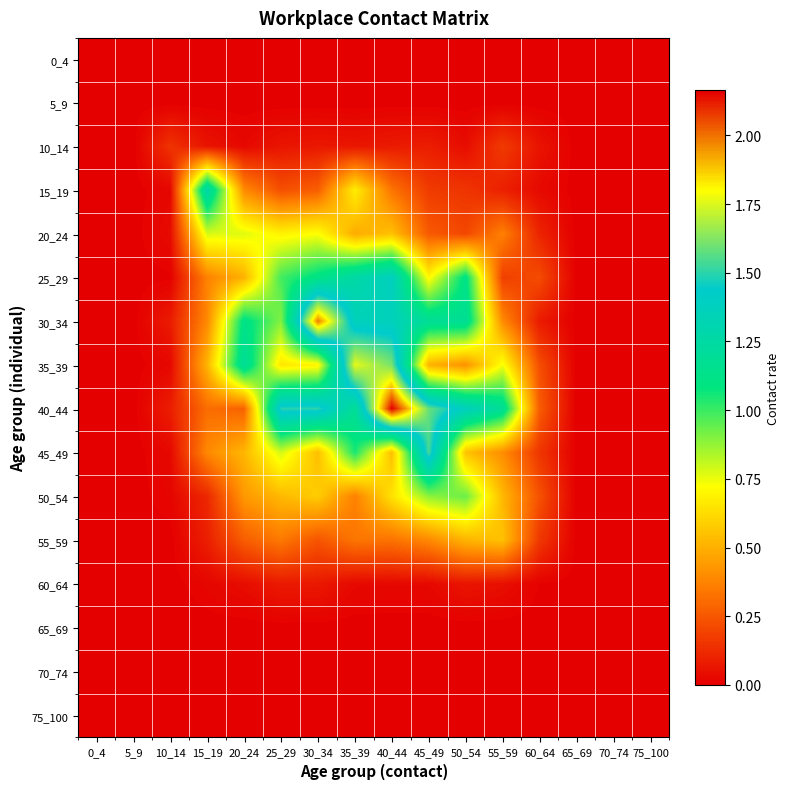

Which series has the widest spread of values?

40_44